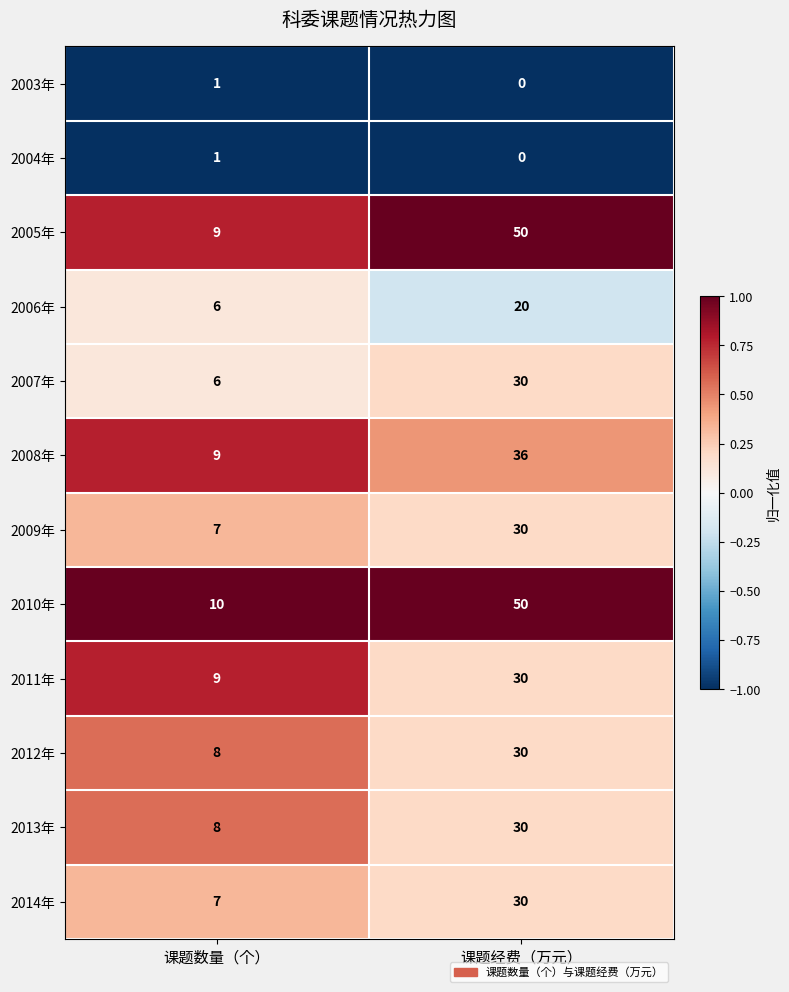

What is the difference between the maximum and minimum values in the 2014年 series?

23